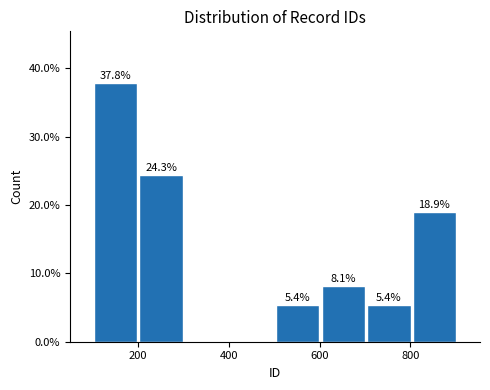

Over which range of the x-axis is the bar tallest?

100 to 200